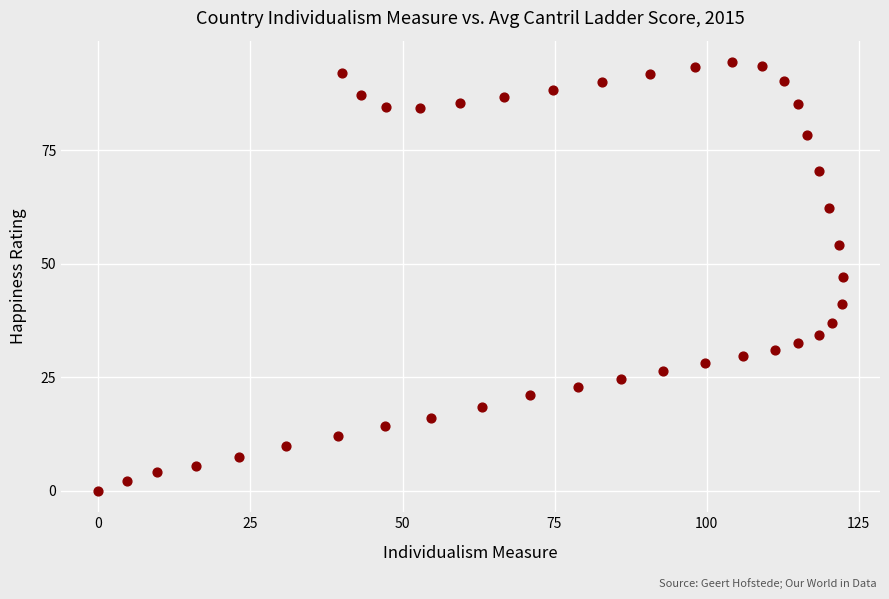

What is the range of X values (max minus min)?

122.4